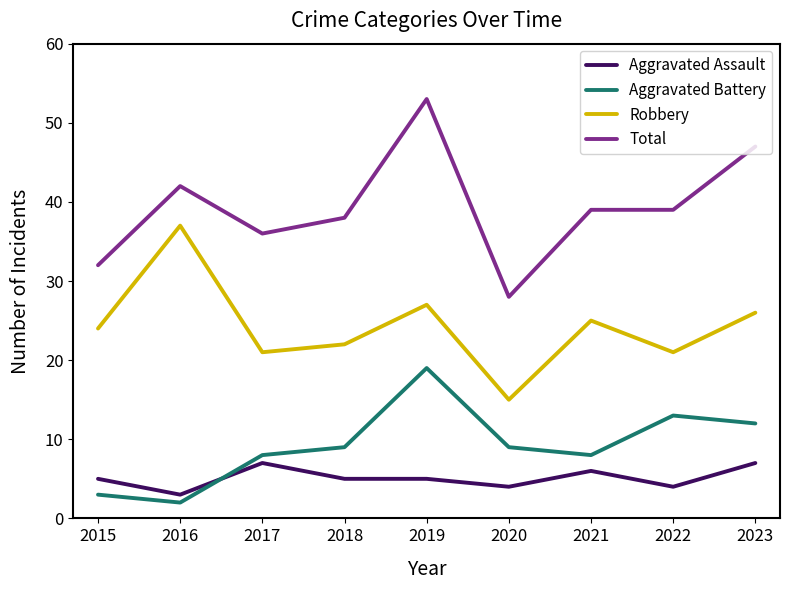

What is the highest value of the Total series?

53